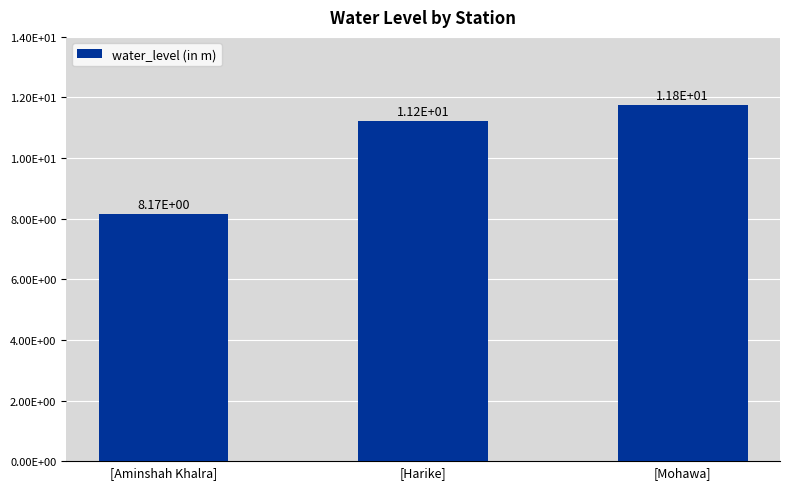

Reading left to right, list all the values displayed in this chart.

[Aminshah Khalra]=8.2	[Harike]=11.2	[Mohawa]=11.8